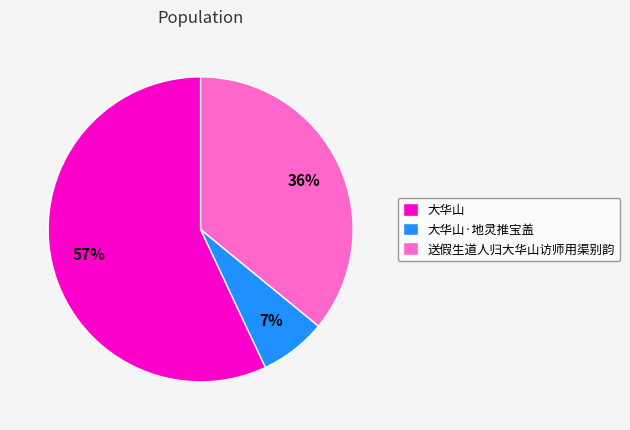

Combined, do 大华山·地灵推宝盖 and 送假生道人归大华山访师用渠别韵 account for over 50%?

No